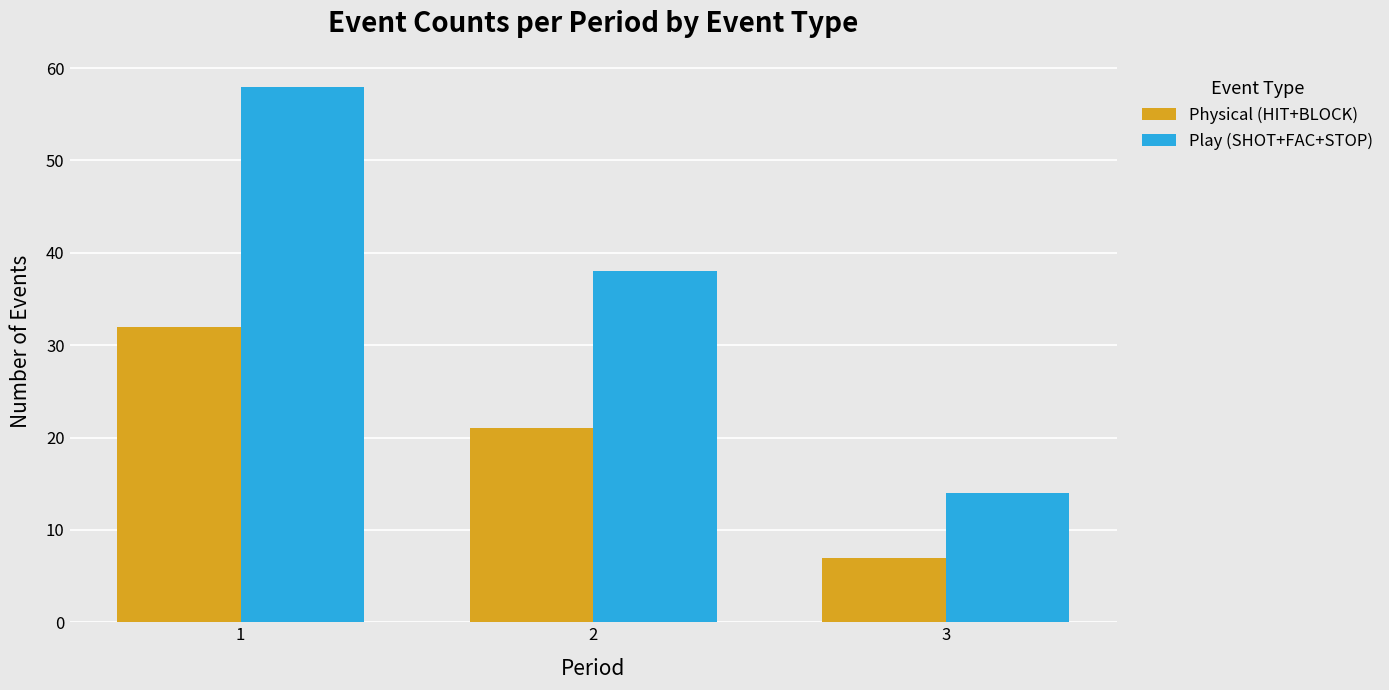

List the labels in order of Physical (HIT+BLOCK) value, largest first.

1, 2, 3